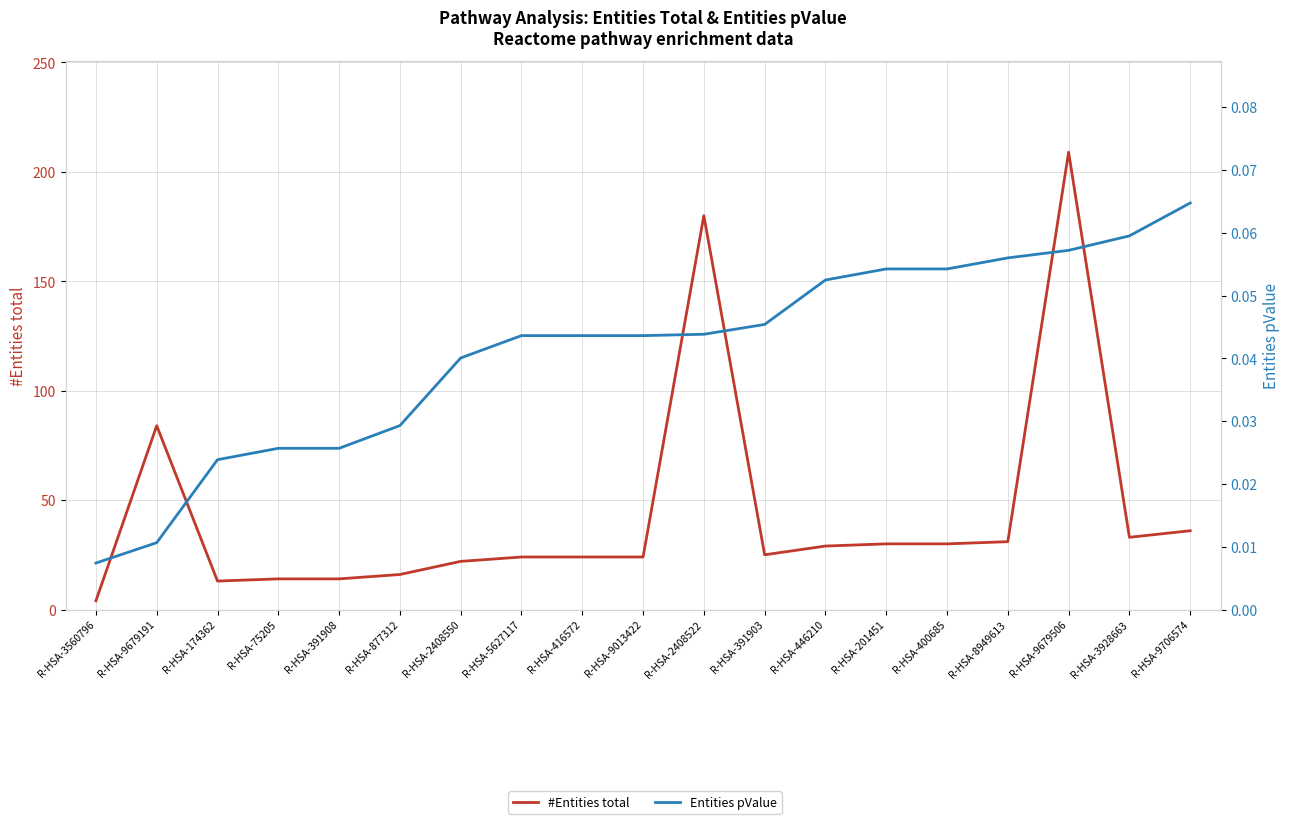

Between R-HSA-174362 and R-HSA-446210, which series saw the biggest shift?

#Entities total